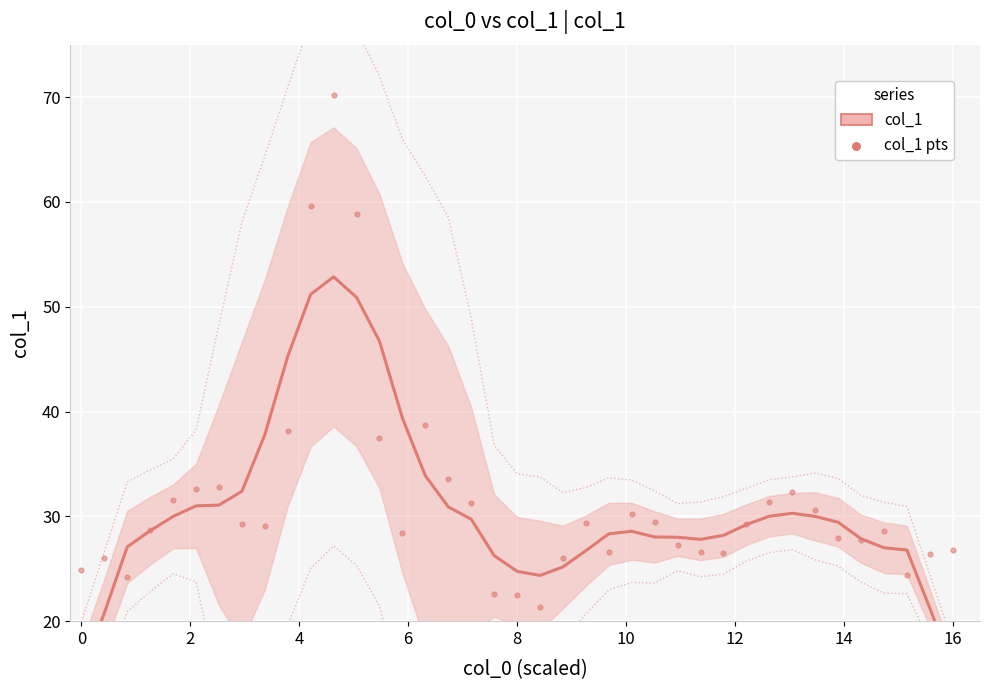

What Y value in the scatter plot is closest to 45?

38.7